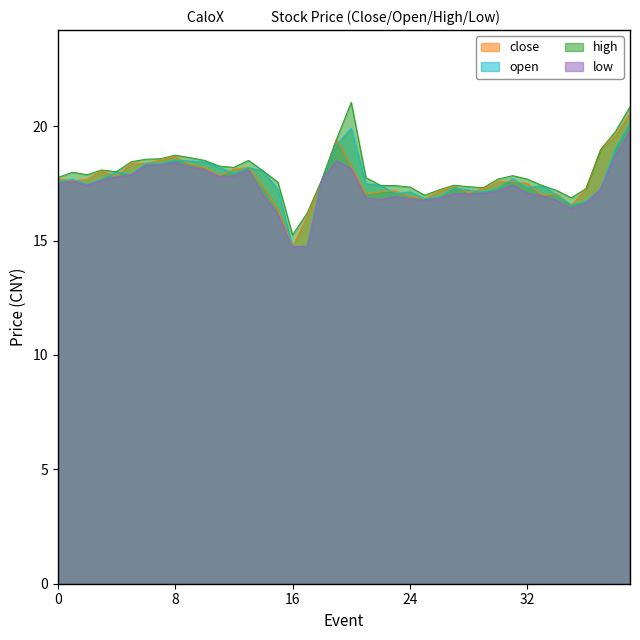

What is the maximum value shown in the chart?

21.0